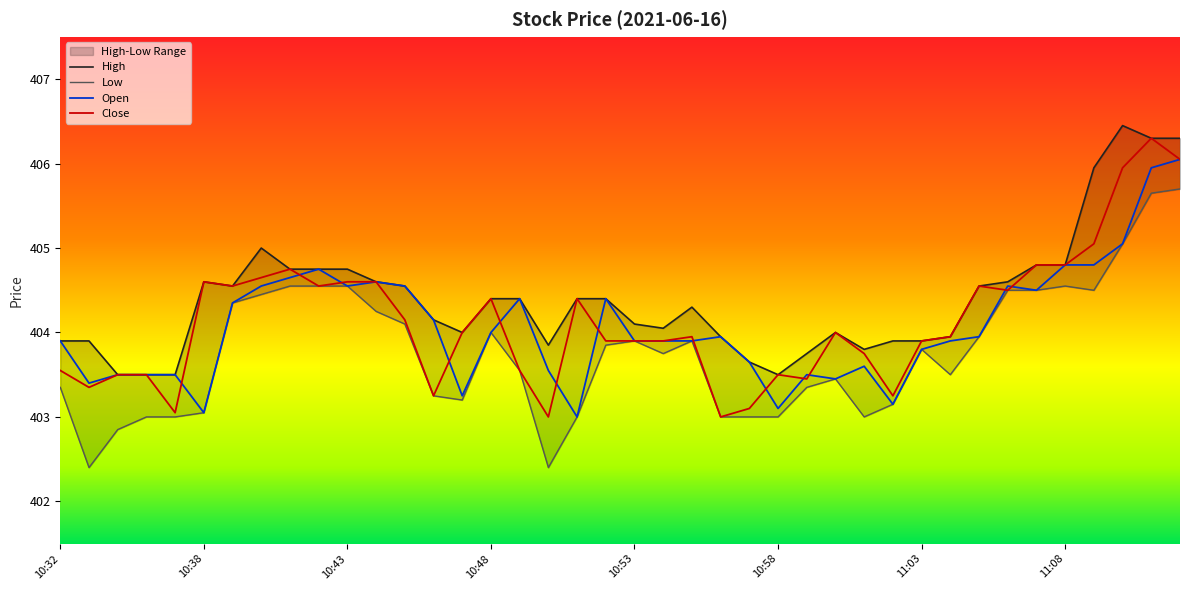

Where is Open nearest to the value 404?

10:48